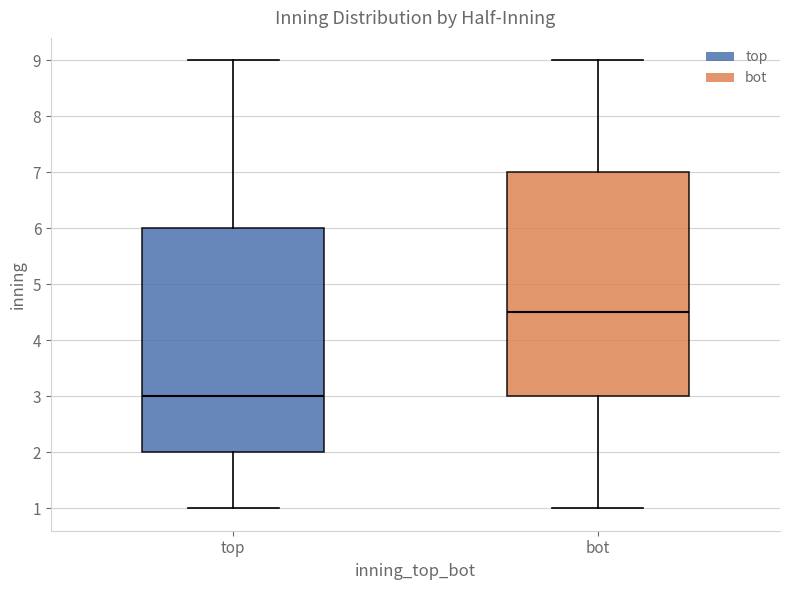

Reading left to right, read every box against the y-axis: the position of its median line, the range the box covers, and the ends of its whiskers. The values are not printed on the chart, so give them approximately, as read against the axis.

top: median 3.0, box 2.0 to 6.0, whiskers 1.0 to 9.0
bot: median 4.5, box 3.0 to 7.0, whiskers 1.0 to 9.0